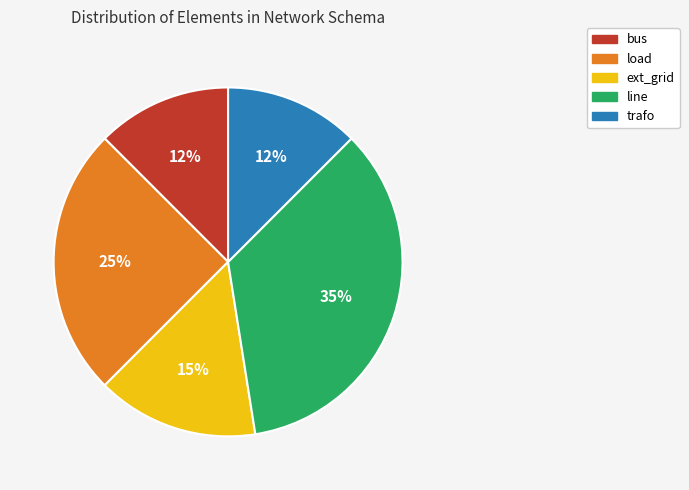

Between load and trafo, which is larger?

load